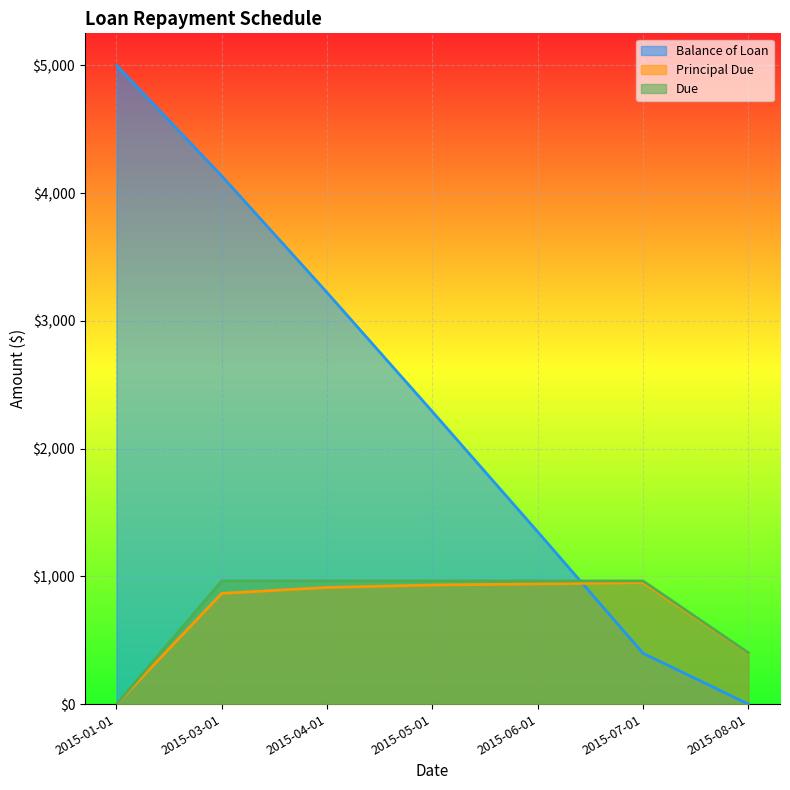

What is the label of the 4th point from the right?

2015-05-01